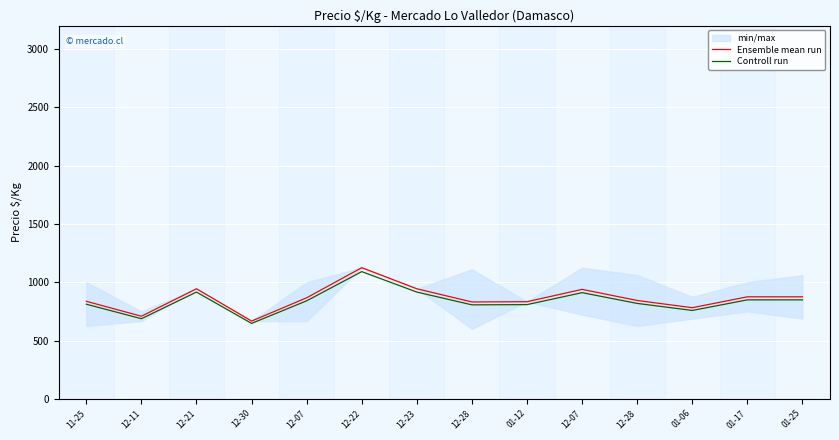

Reading left to right, what are all the values shown in this chart?

Ensemble mean run: 836.6	708.5	944.0	667.0	866.7	1125.0	944.0	831.0	833.0	938.8	843.7	781.5	875.0	875.0
Controll run: 811.5	687.2	915.7	647.0	840.7	1091.2	915.7	806.1	808.0	910.6	818.4	758.1	848.8	848.8